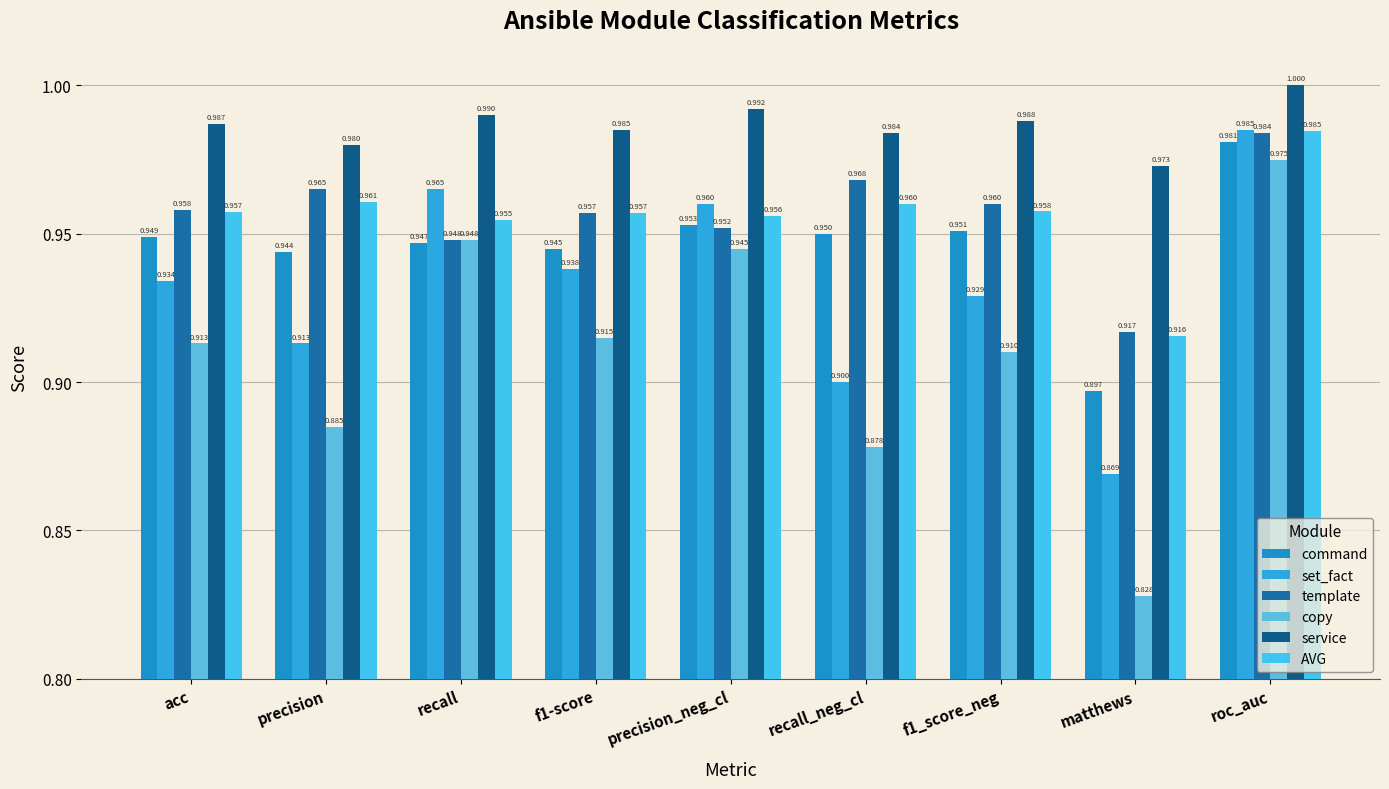

What is the value of the set_fact bar at the 7th from the left?

0.9